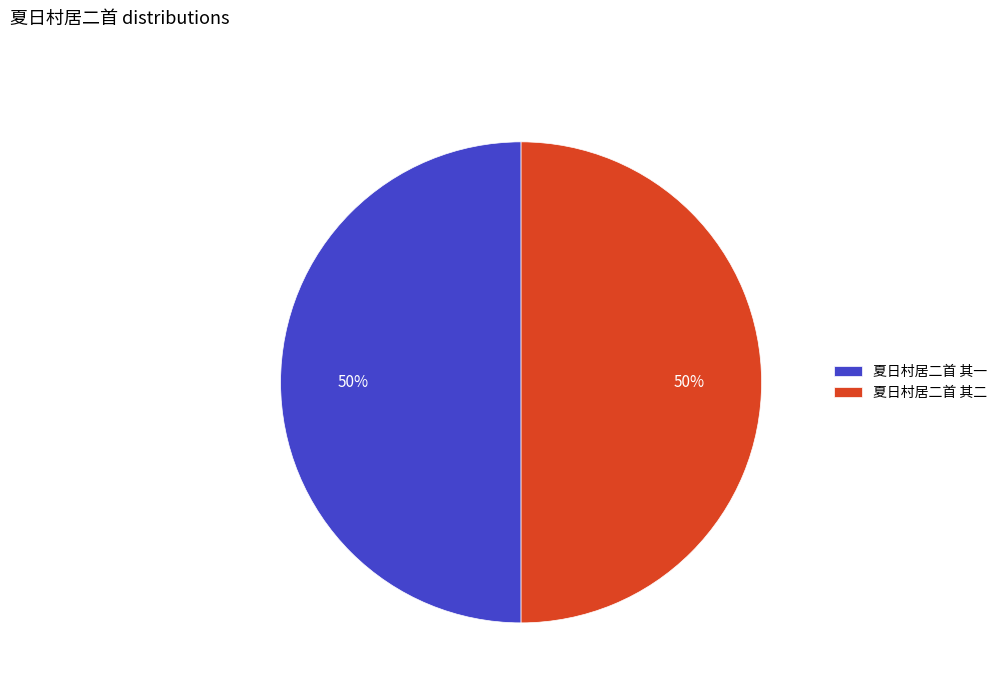

To the nearest percent, what portion does 夏日村居二首 其二 represent?

50%